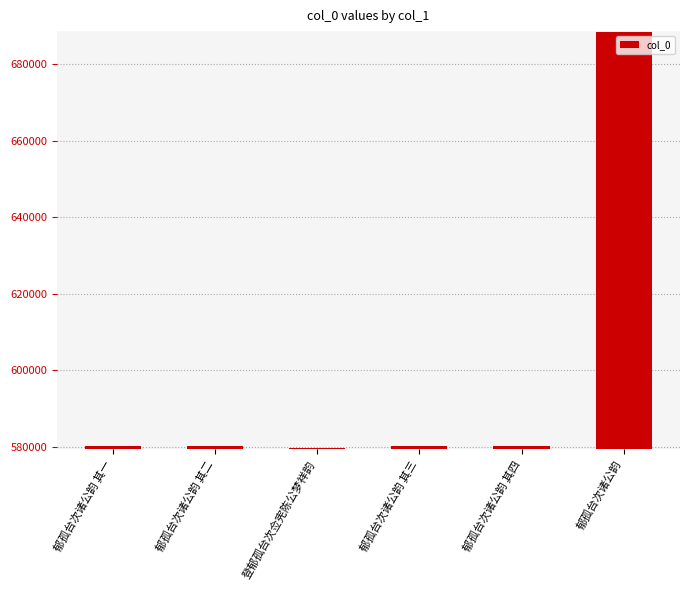

What is the sum of all values?

3588606